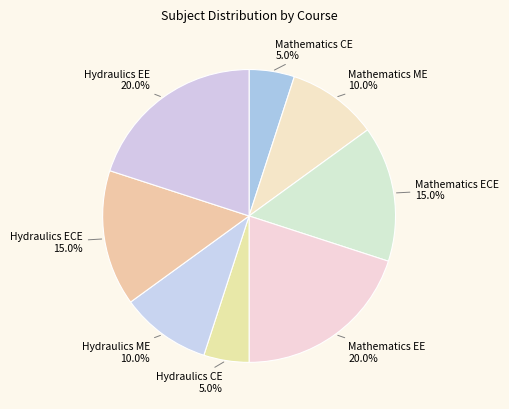

What percentage is the Mathematics ECE slice, to the nearest percent?

15%